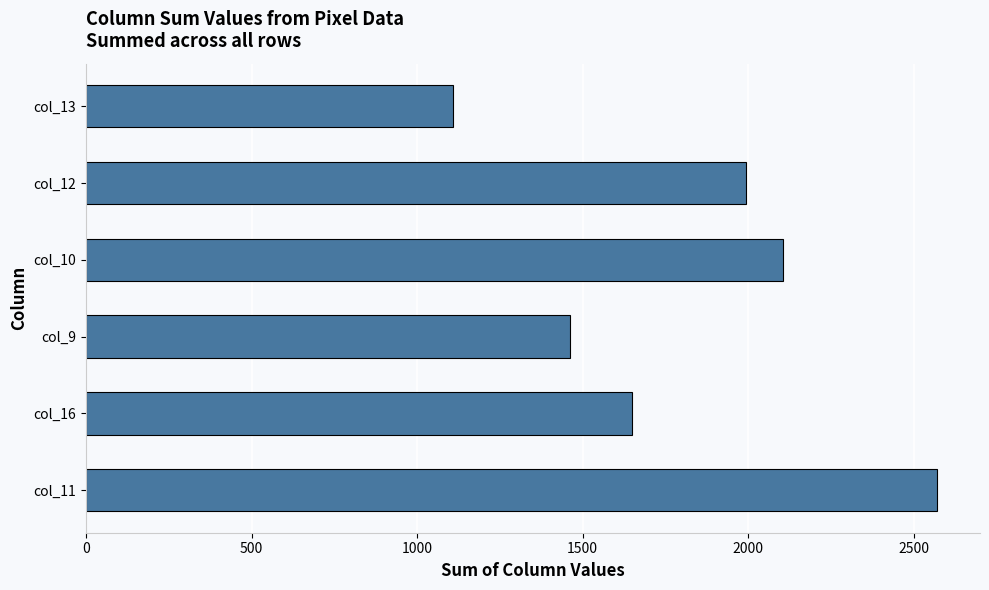

Which has a higher value, col_9 or col_12?

col_12